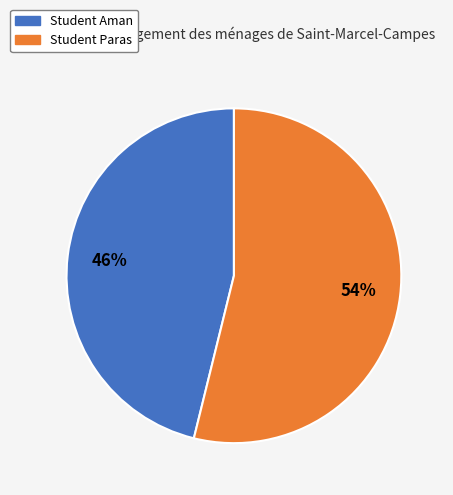

To the nearest percent, what percentage of the pie is Student Paras?

54%